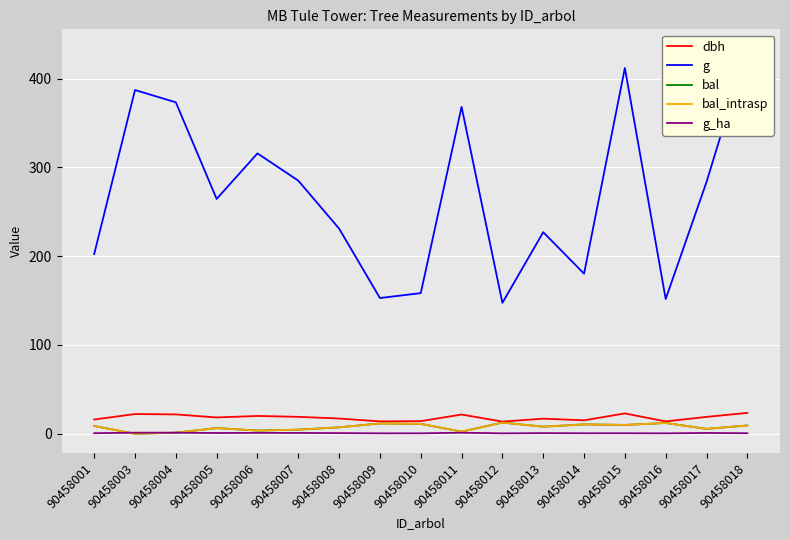

Between 90458016 and 90458001, which is larger?

90458001